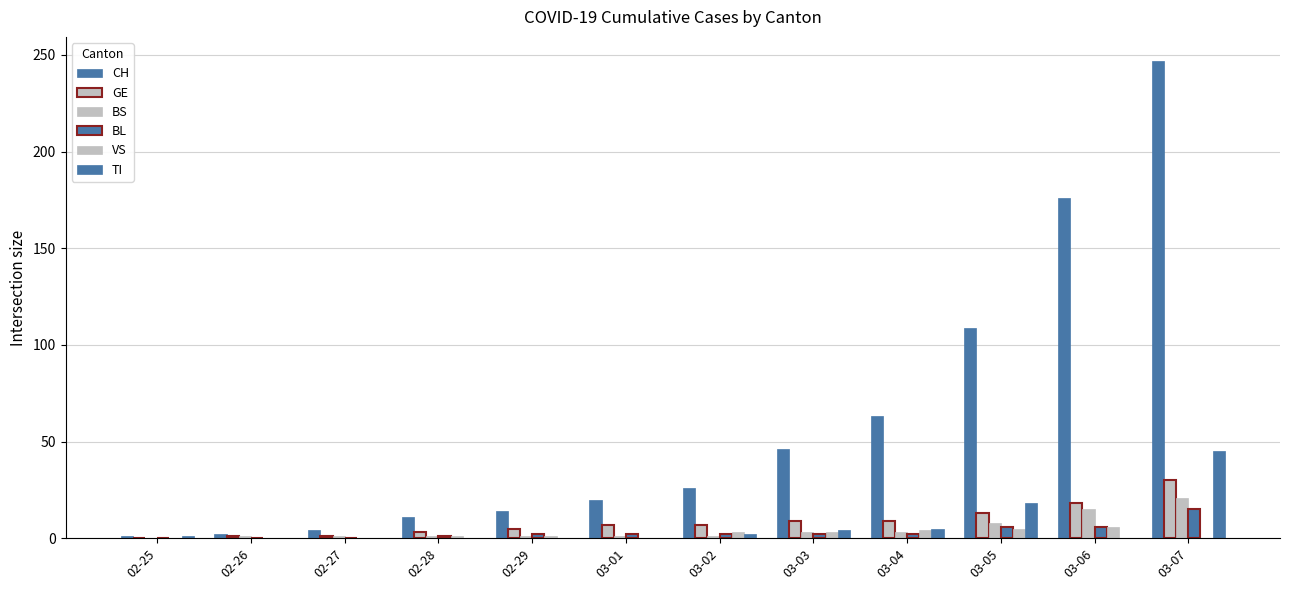

What is the total value across all series at 03-05?

159